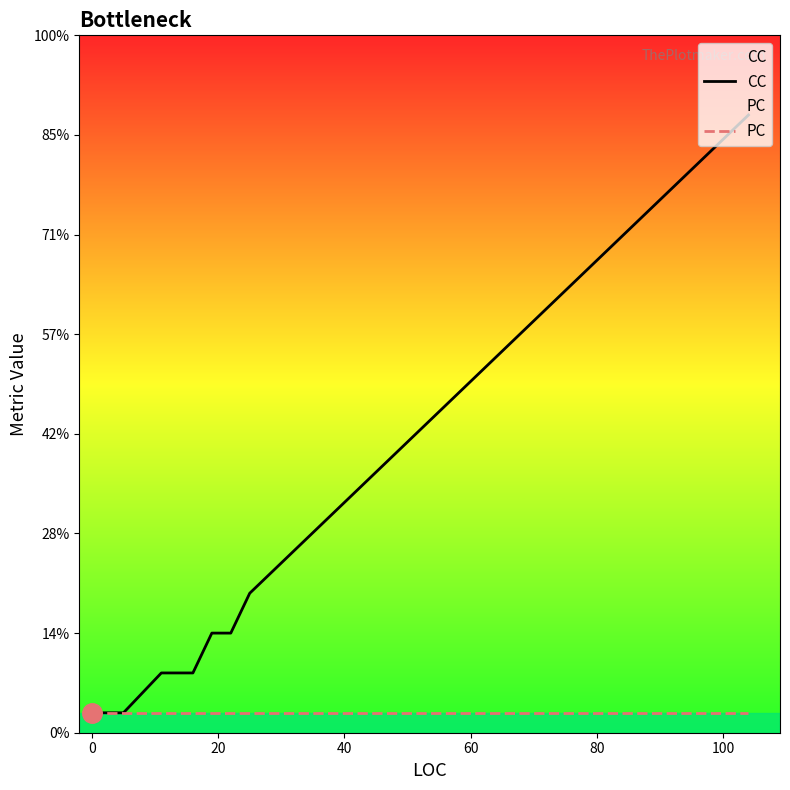

How many lines are shown in the chart?

2